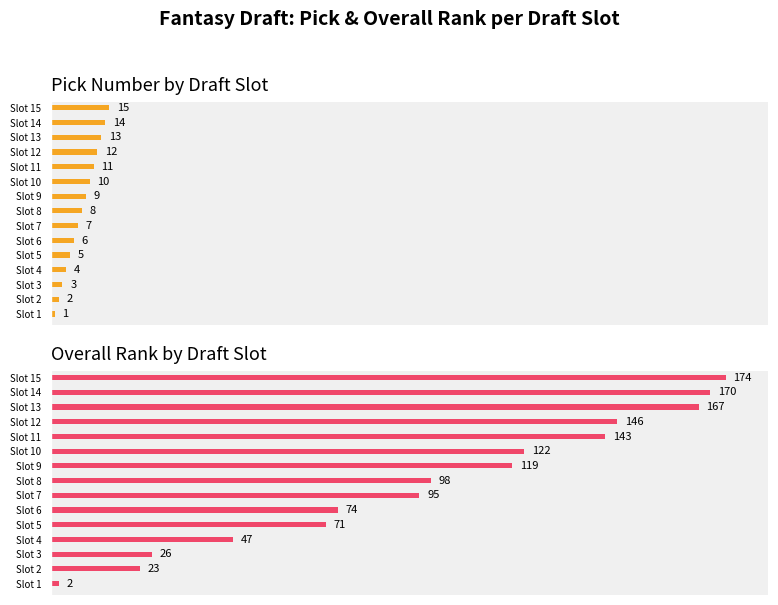

What is the value of the Overall bar at the 6th from the left?

74